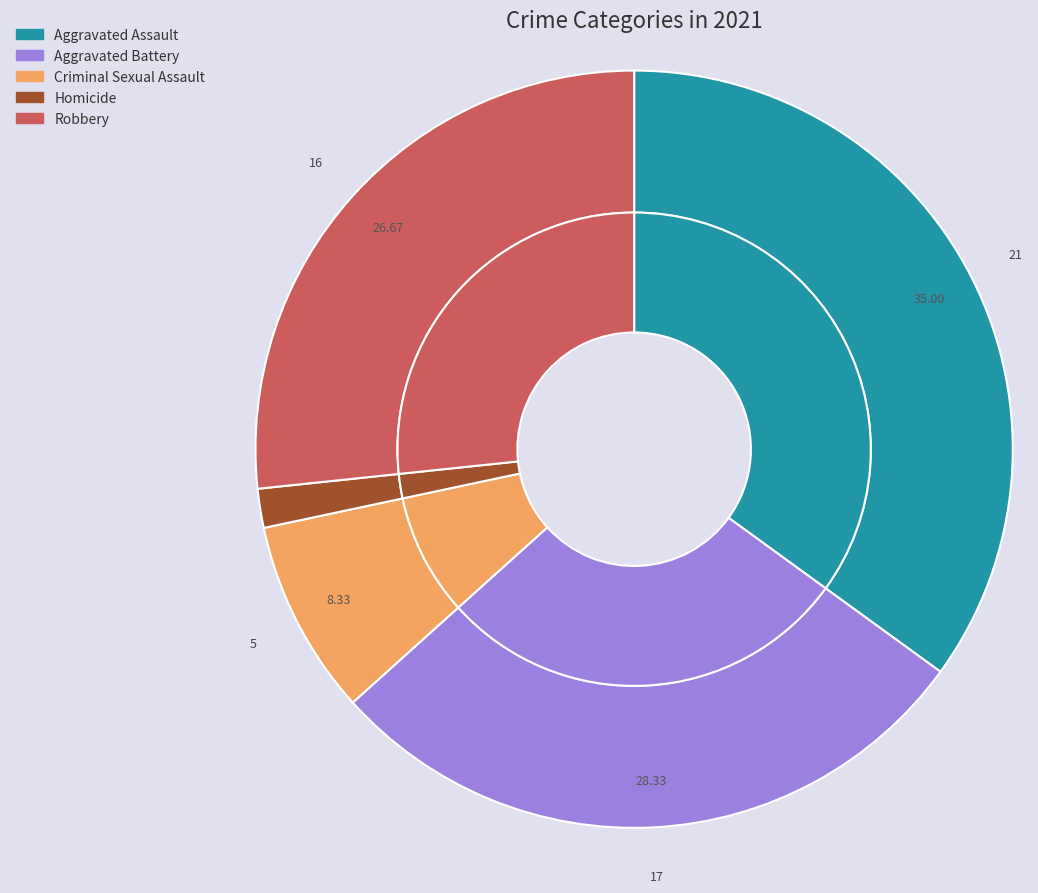

Approximately how many times larger is the value at Total compared to Homicide?

59.0